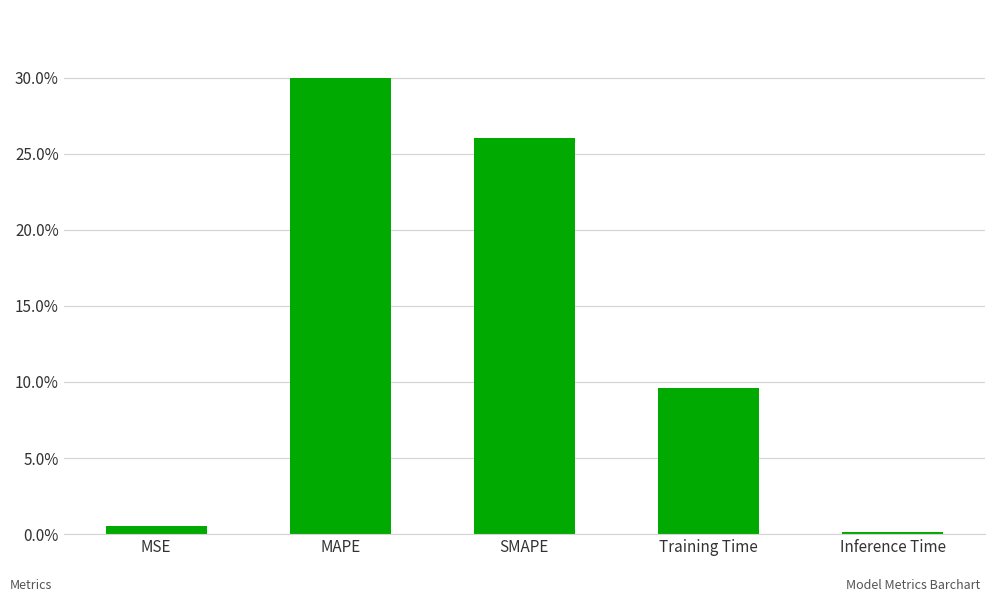

Which label corresponds to the smallest value in the chart?

Inference Time